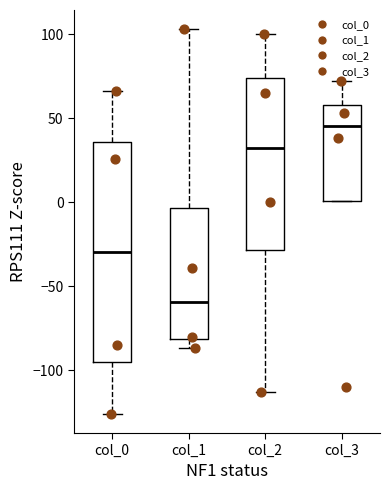

Where does the median line of the box for col_0 sit on the y-axis? The values are not printed on the chart, so give them approximately, as read against the axis.

-30